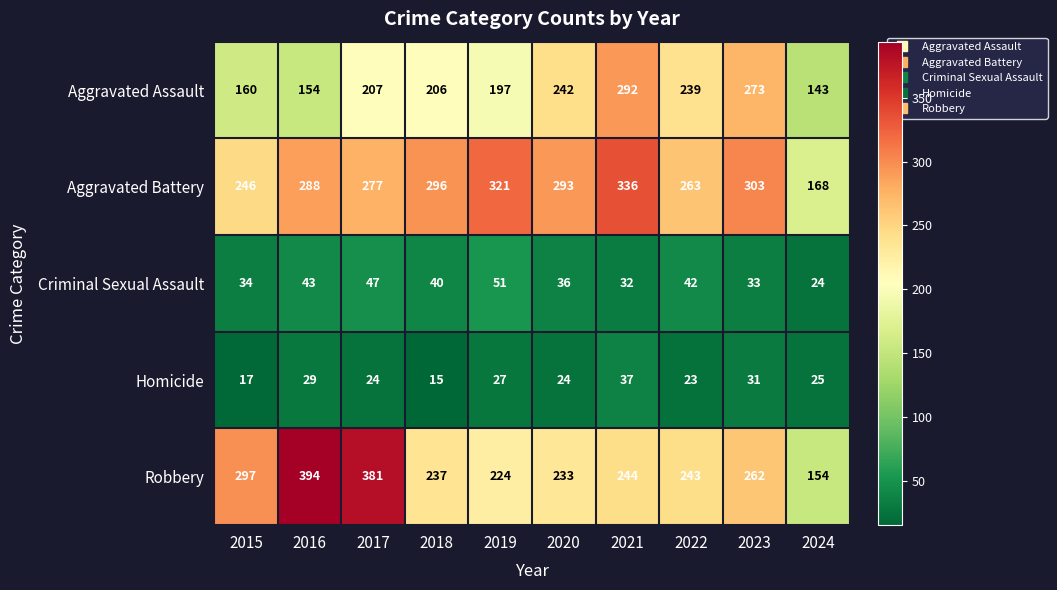

At how many categories does at least one series exceed 225?

9